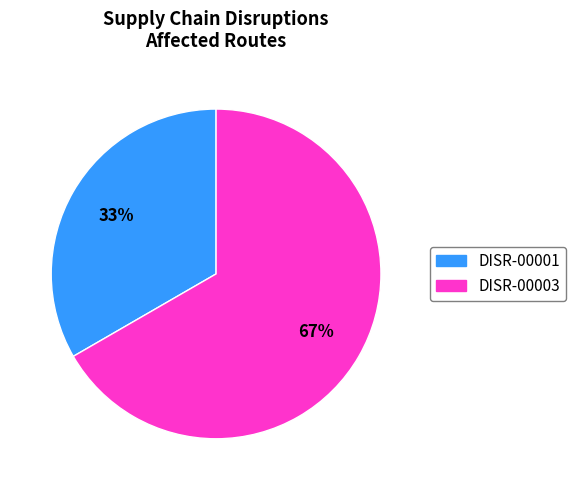

True or false: DISR-00001 accounts for 45% of the total.

False